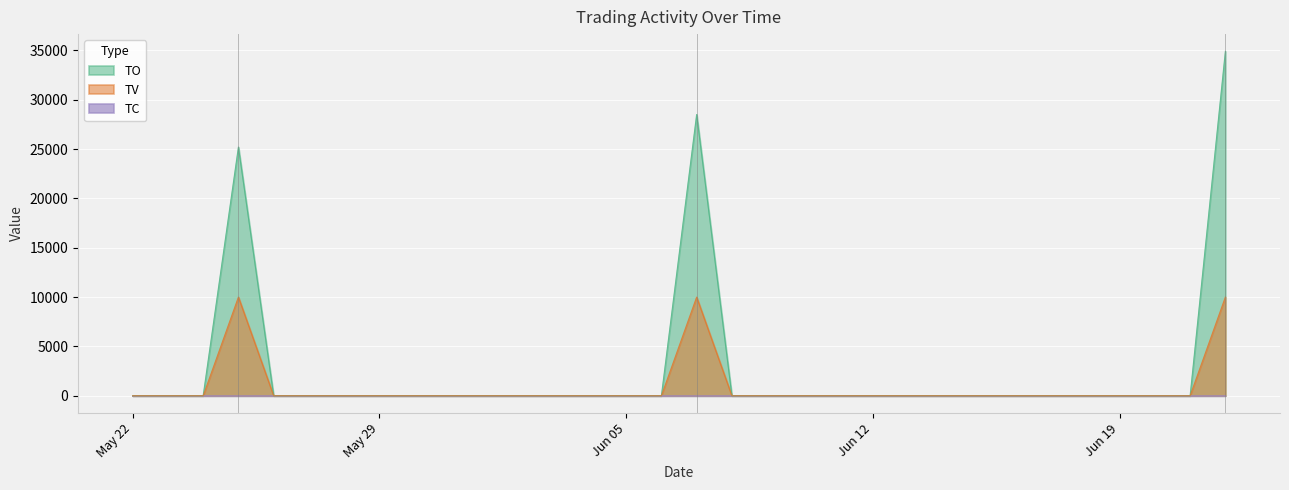

True or false: TV has more than 0 interior local peaks.

True